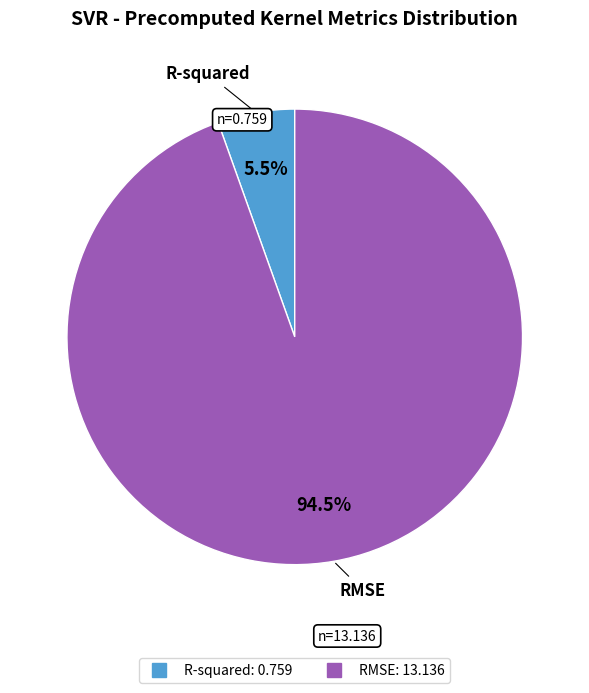

Which has a higher value, R-squared or RMSE?

RMSE